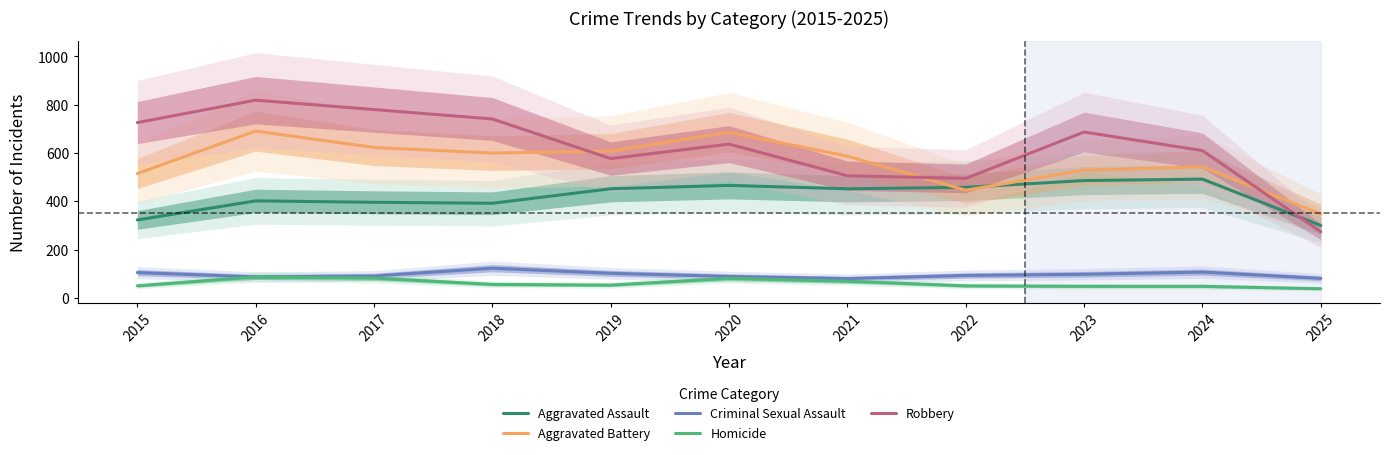

What is the highest value of the Aggravated Battery series?

691